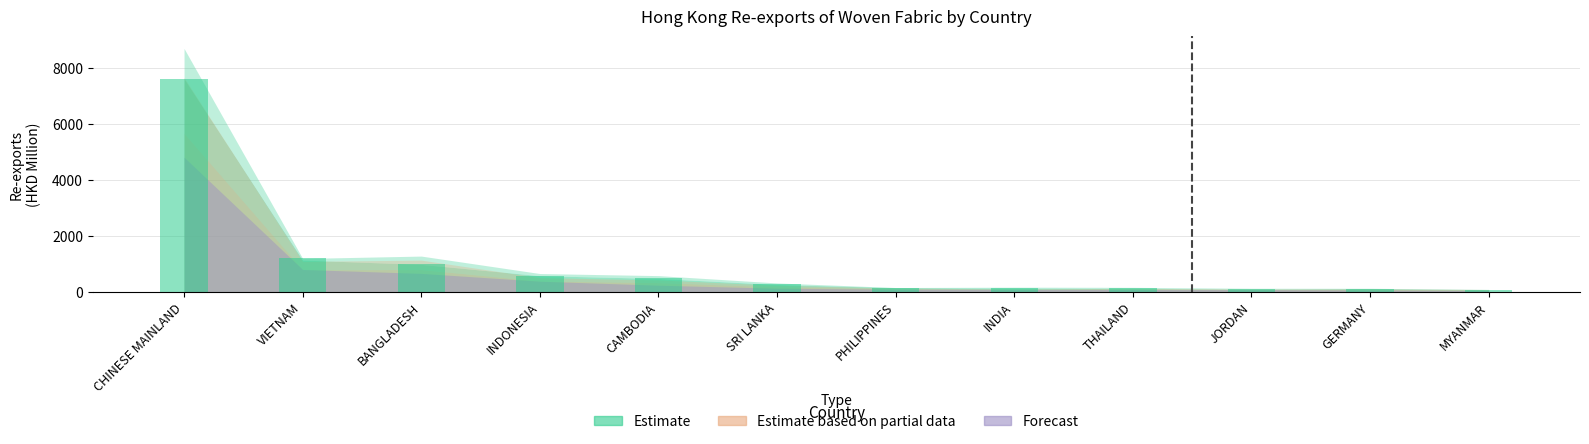

The chart shows a value of 67.2 at MYANMAR. True or false?

True